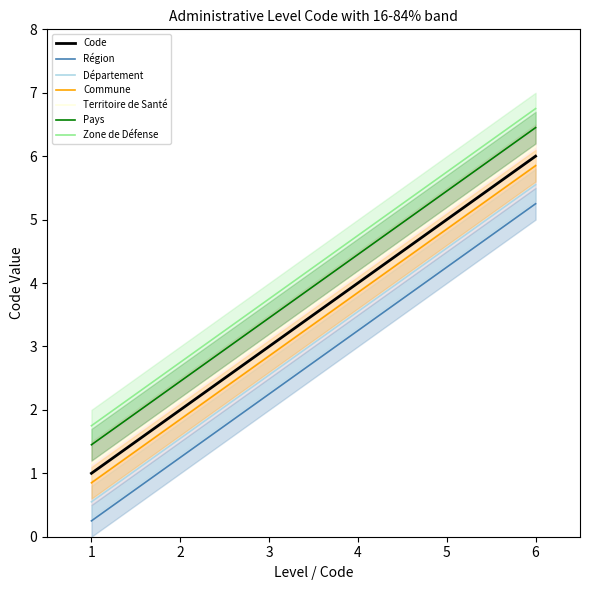

What is the difference between the maximum and minimum values?

5.0